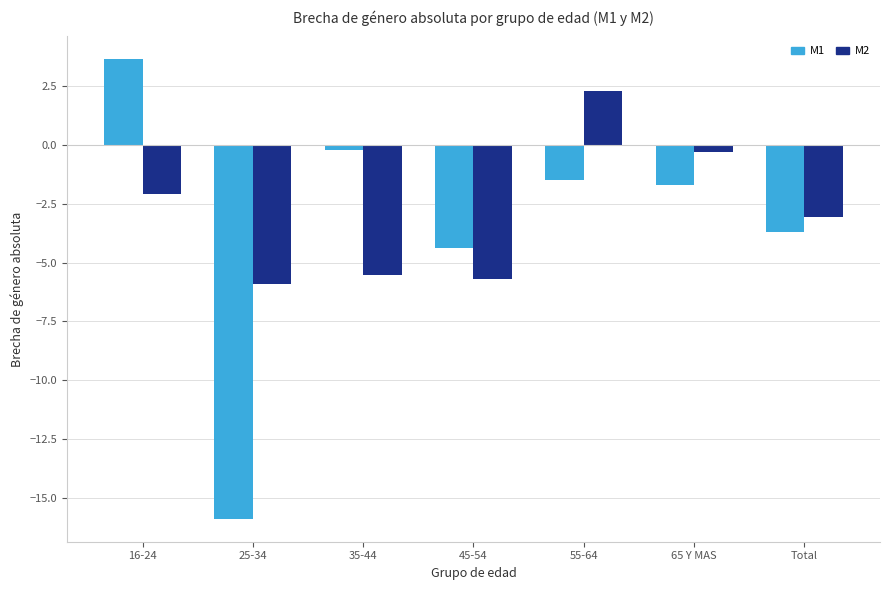

What is the difference between the highest and lowest values at 25-34?

10.0